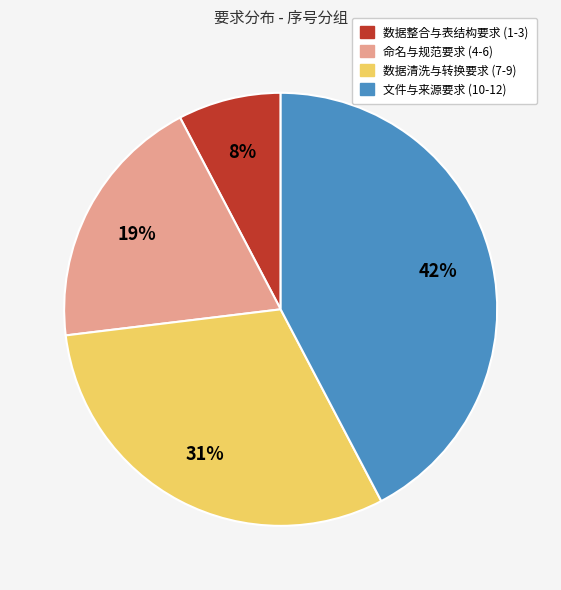

Is there a majority slice in this chart?

No